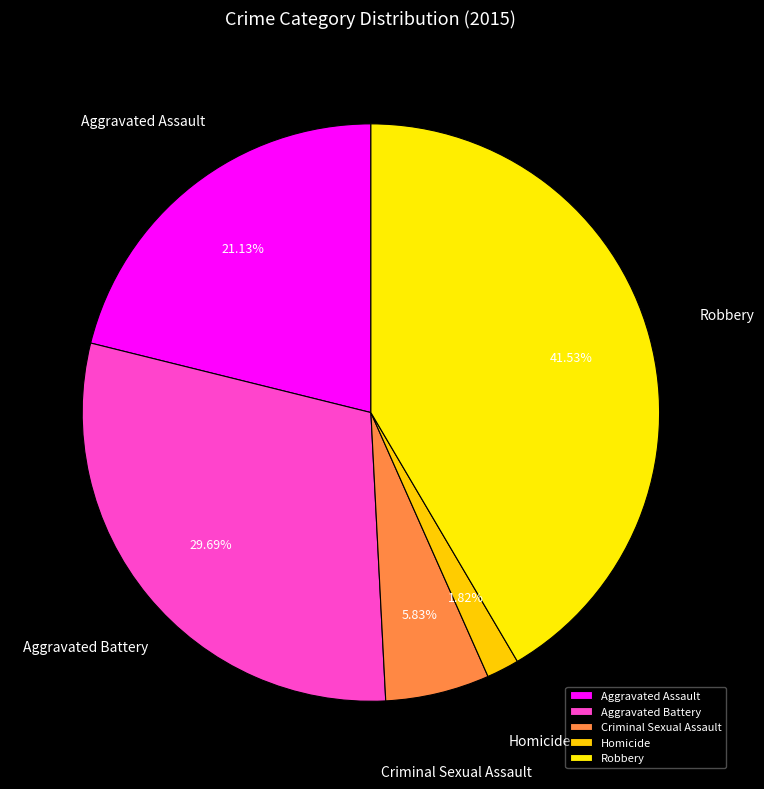

True or false: Robbery accounts for 33% of the total.

False